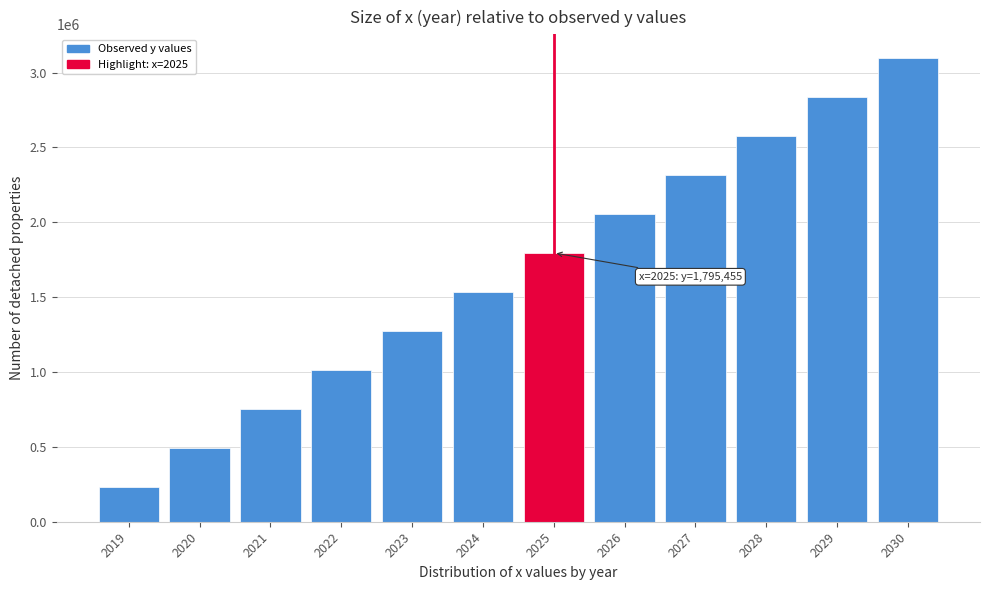

Reading left to right, what are all the values shown in this chart?

2019=230000.0	2020=490909.1	2021=751818.2	2022=1012727.3	2023=1273636.4	2024=1534545.5	2025=1795454.5	2026=2056363.6	2027=2317272.7	2028=2578181.8	2029=2839090.9	2030=3100000.0